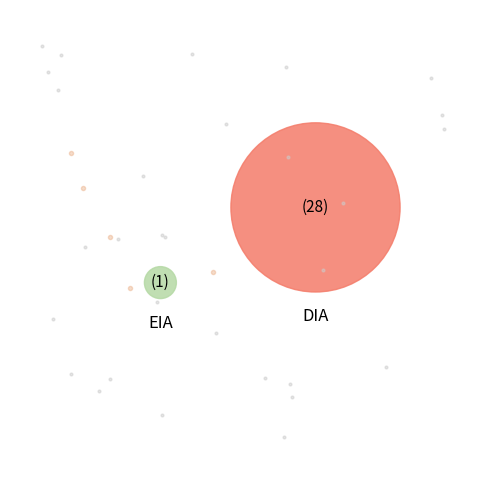

Approximately how many times larger is the value at DIA compared to EIA?

28.0